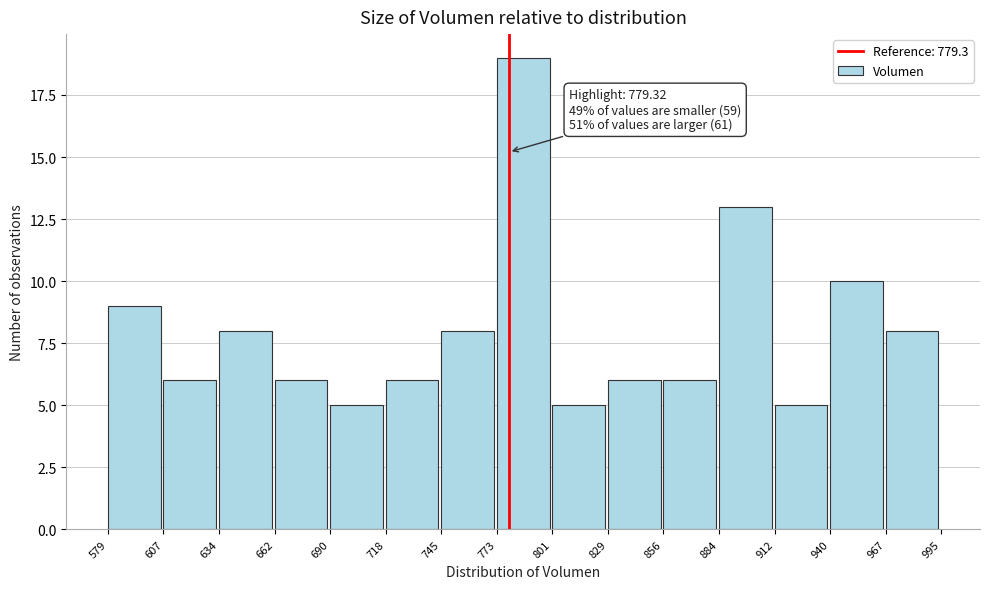

Over which range of the x-axis is the bar tallest?

773 to 801